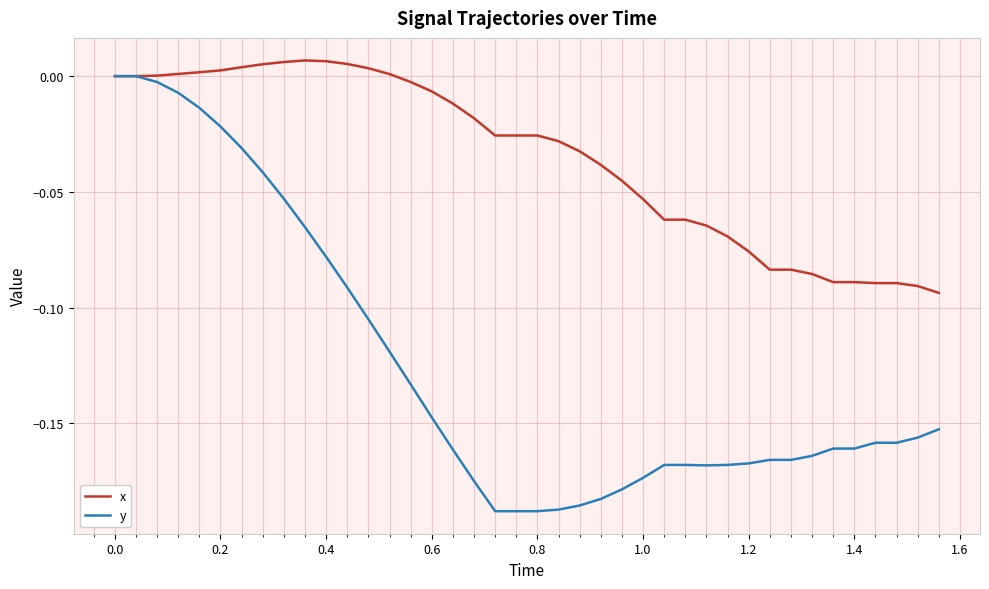

Which series has the largest total across all categories?

x